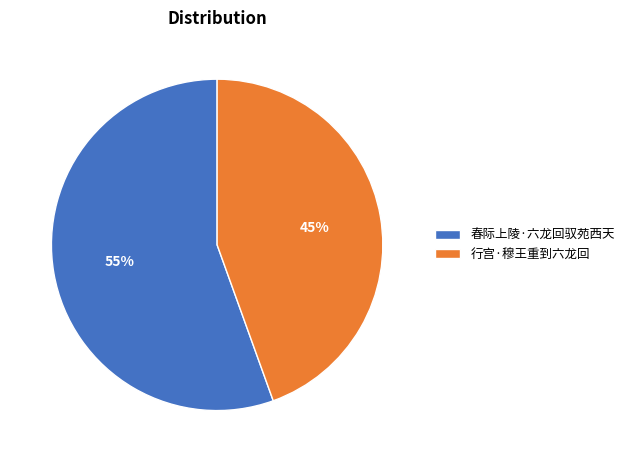

True or false: 行宫·穆王重到六龙回 accounts for 45% of the total.

True